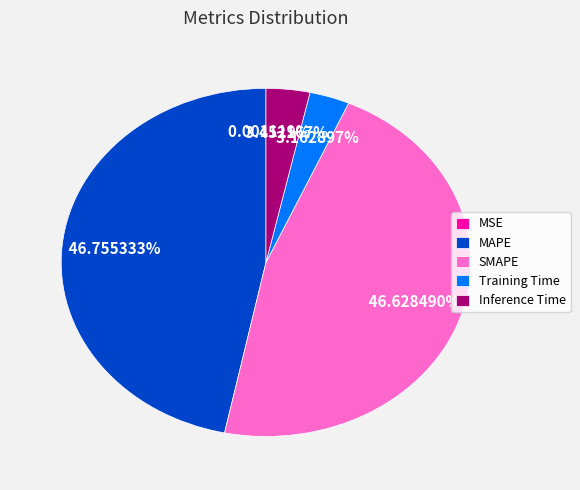

To the nearest percent, what is the difference between the largest and smallest slice percentages?

47%